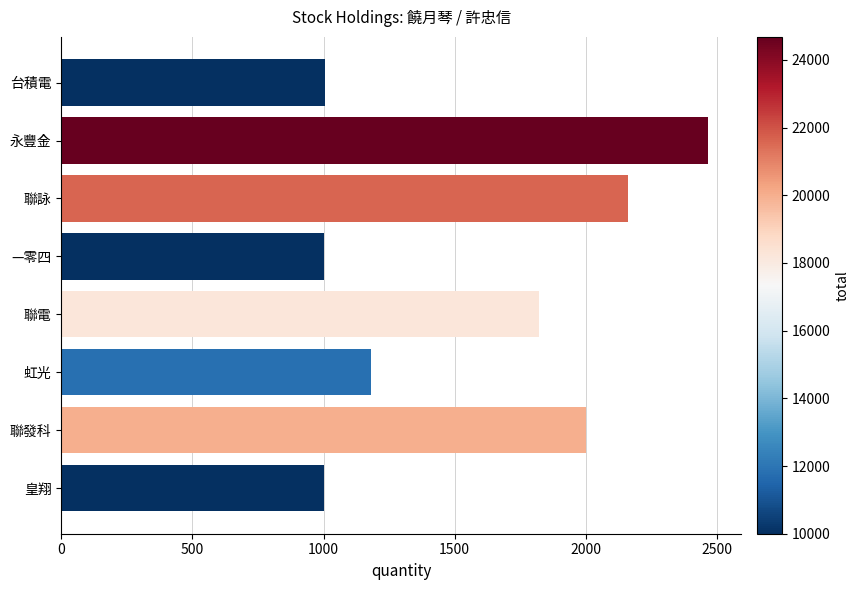

What is the change in value from 永豐金 to 聯詠?

-307